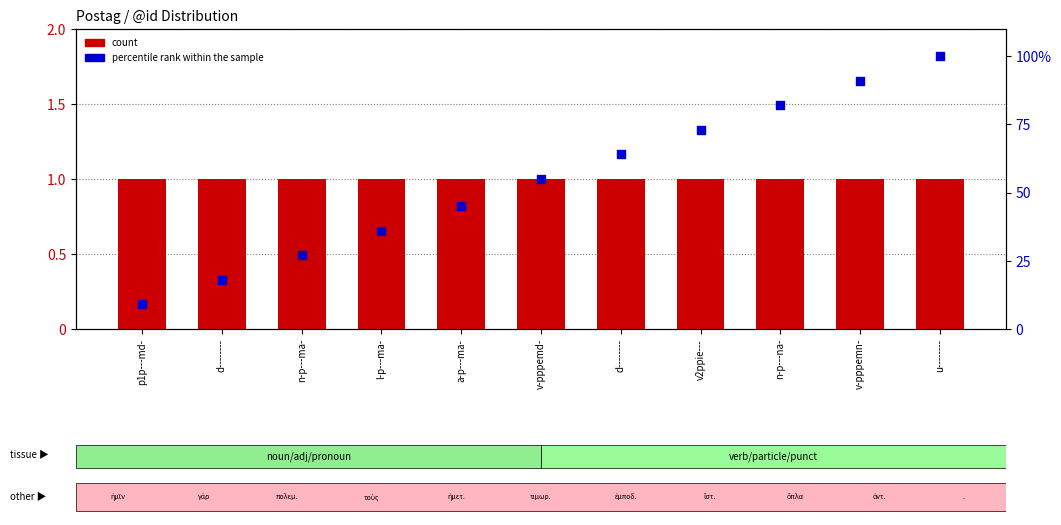

Which series contains the lowest Y value?

count